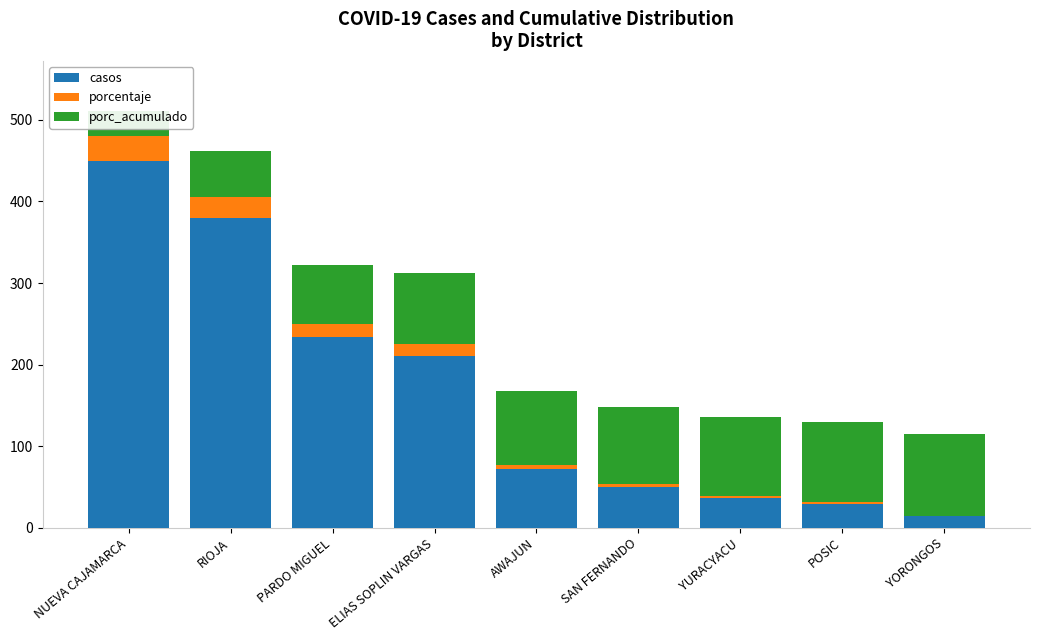

Reading right to left, transcribe all the data shown in this chart.

casos: 14.0	29.0	36.0	50.0	72.0	211.0	234.0	380.0	450.0
porcentaje: 0.9	2.0	2.4	3.4	4.9	14.3	15.9	25.8	30.5
porc_acumulado: 100.0	99.0	97.1	94.6	91.3	86.4	72.1	56.2	30.5